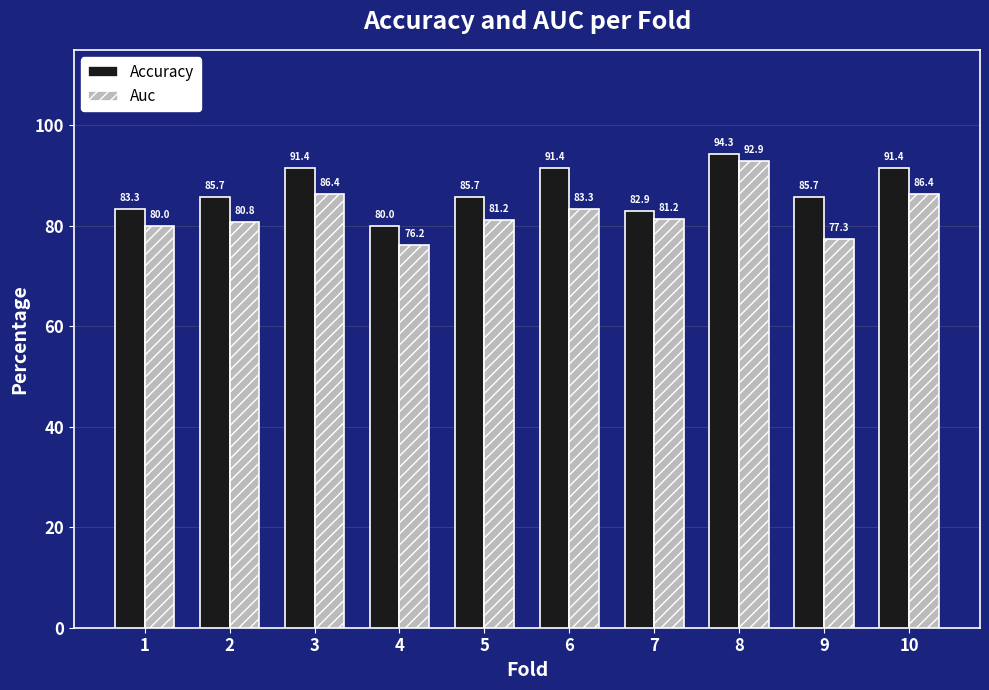

Rank the series by their average value, from lowest to highest.

Auc, Accuracy